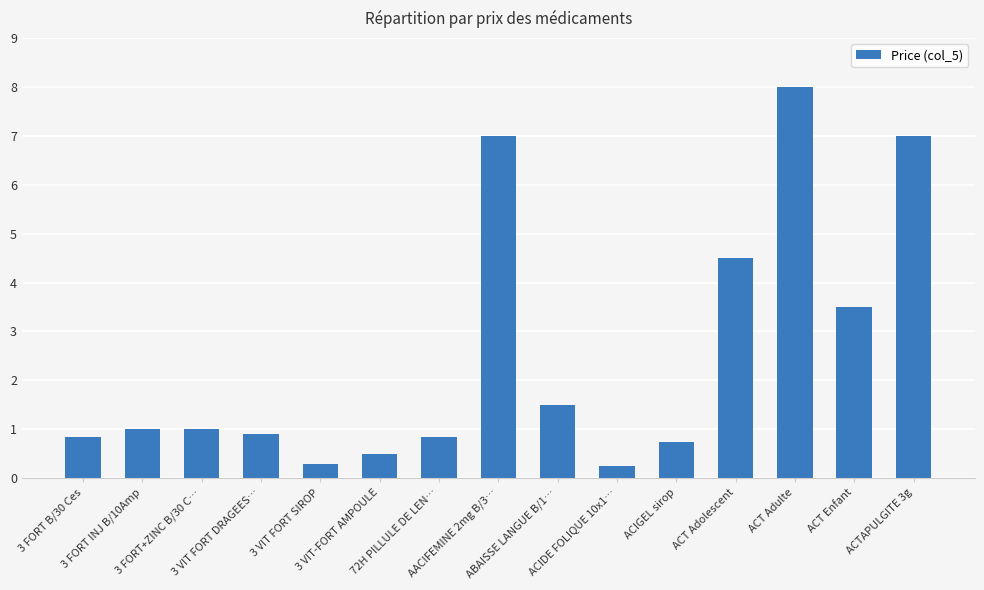

How many data points does each series have?

15